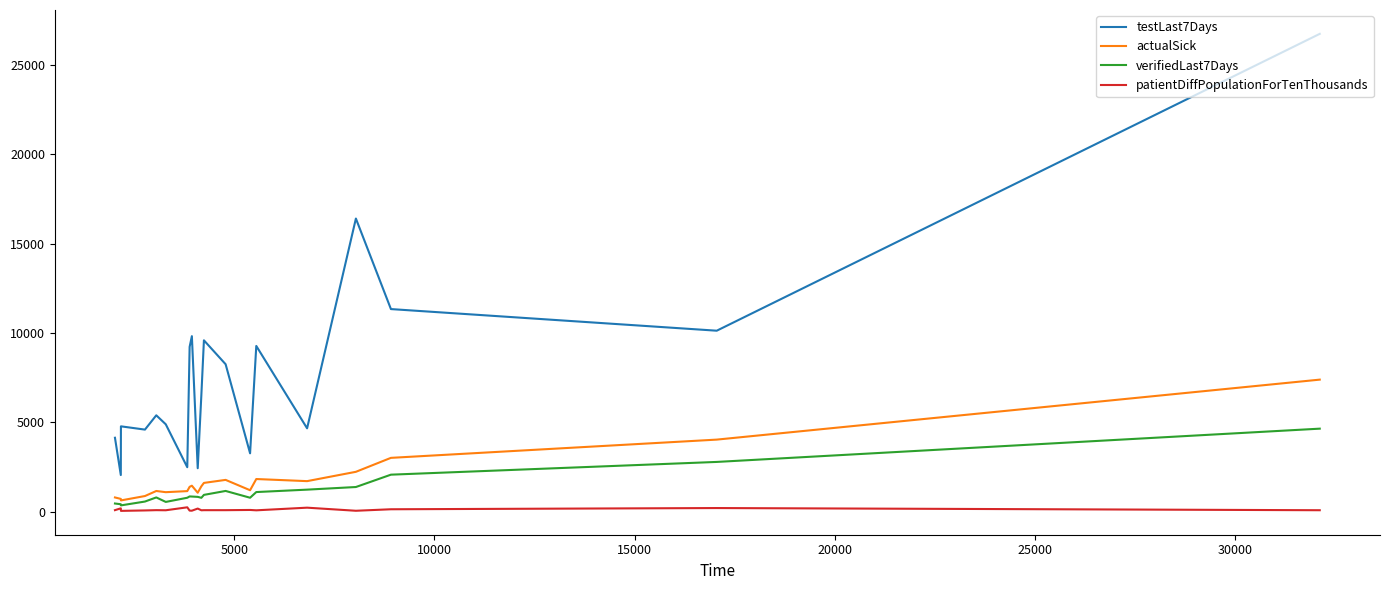

Which series has the largest total across all categories?

testLast7Days